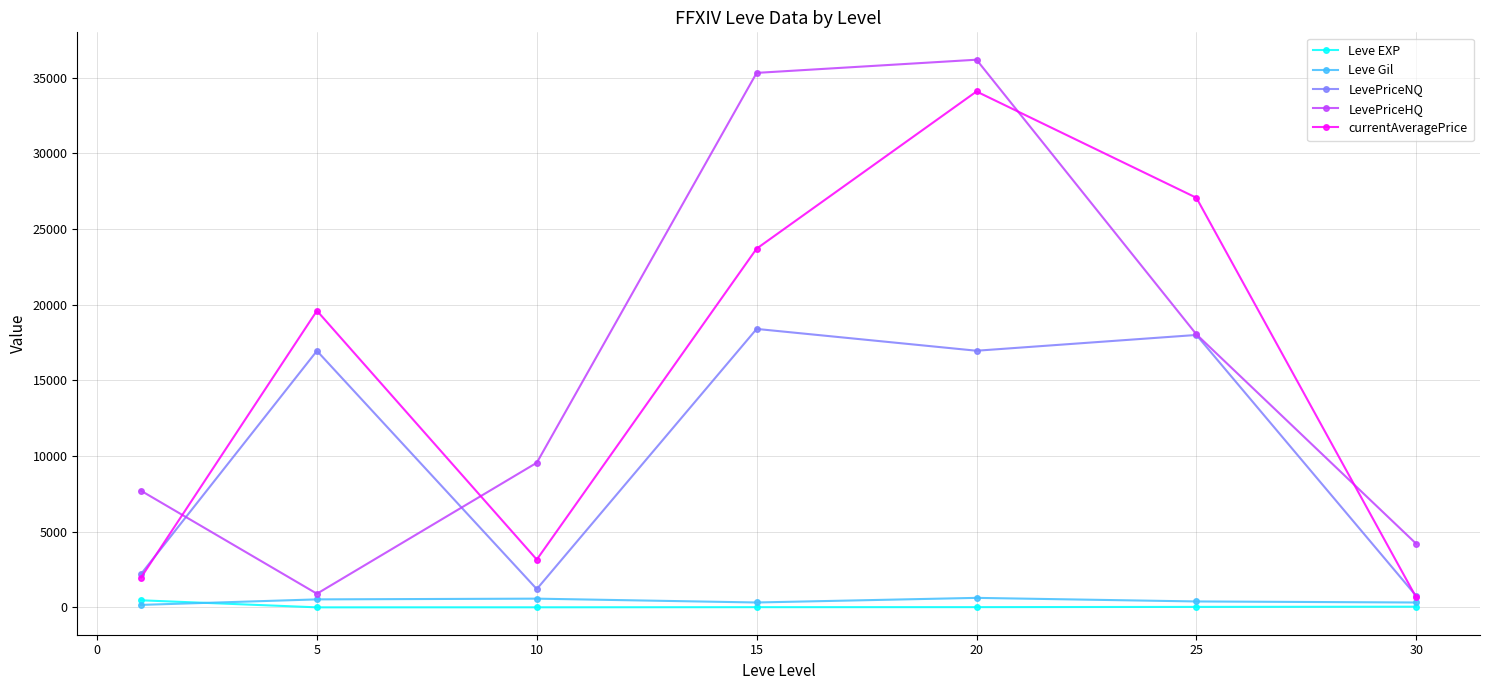

True or false: LevePriceHQ and currentAveragePrice intersect in this chart.

True